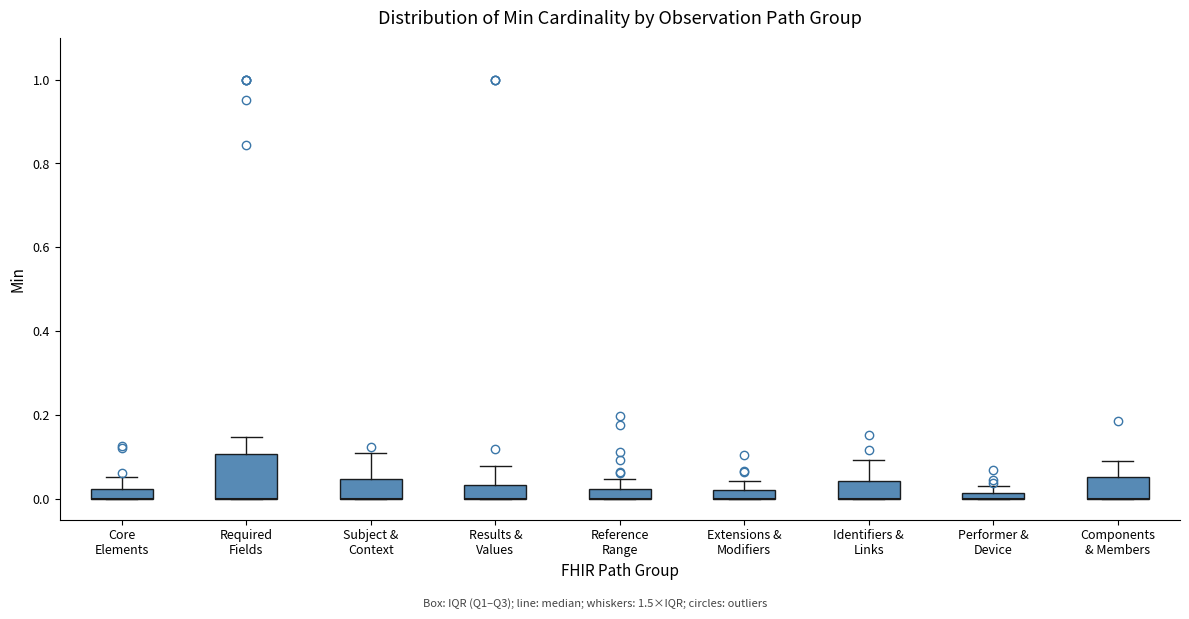

Which box is the tallest, from its lower edge to its upper edge?

Required Fields